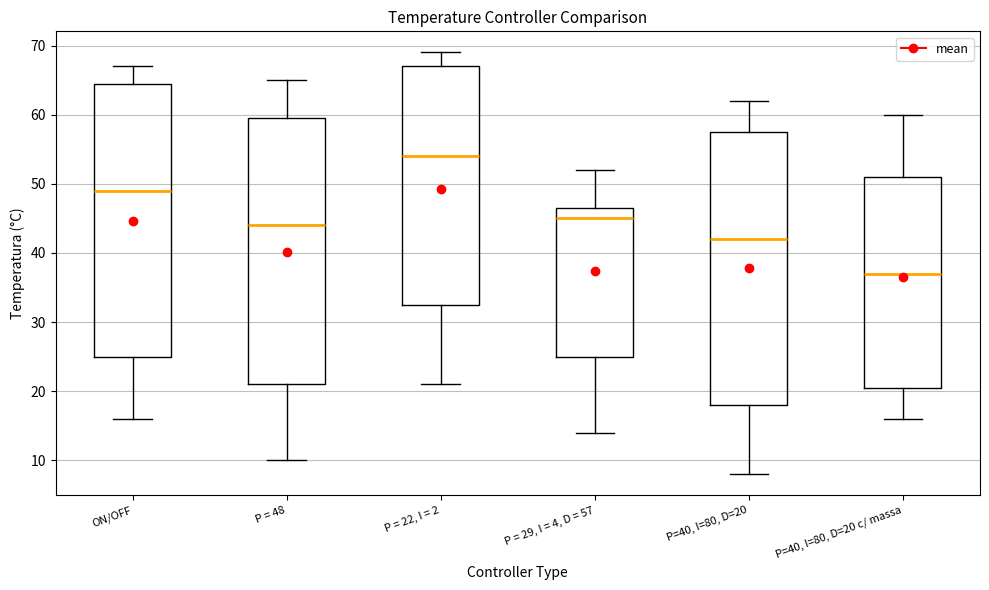

Reading left to right, read every box against the y-axis: the position of its median line, the range the box covers, and the ends of its whiskers. The values are not printed on the chart, so give them approximately, as read against the axis.

ON/OFF: median 49, box 25 to 65, whiskers 16 to 67
P = 48: median 44, box 21 to 60, whiskers 10 to 65
P = 22, I = 2: median 54, box 33 to 67, whiskers 21 to 69
P = 29, I = 4, D = 57: median 45, box 25 to 47, whiskers 14 to 52
P=40, I=80, D=20: median 42, box 18 to 58, whiskers 8 to 62
P=40, I=80, D=20 c/ massa: median 37, box 21 to 51, whiskers 16 to 60